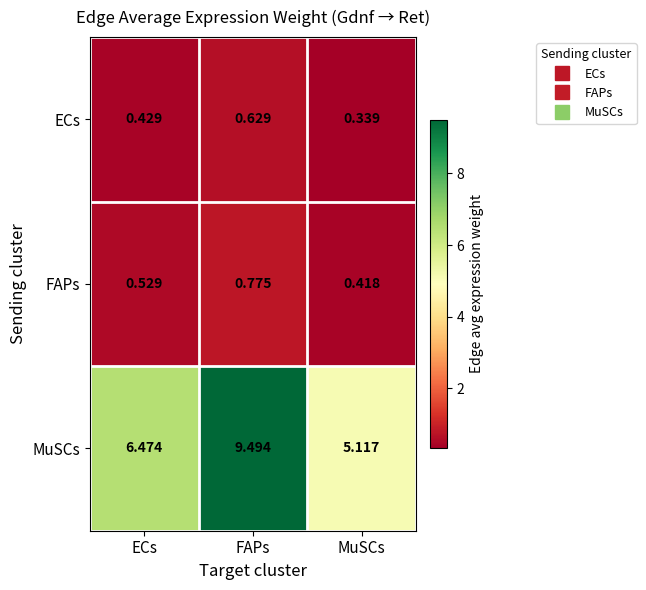

Where is FAPs nearest to the value 0?

MuSCs